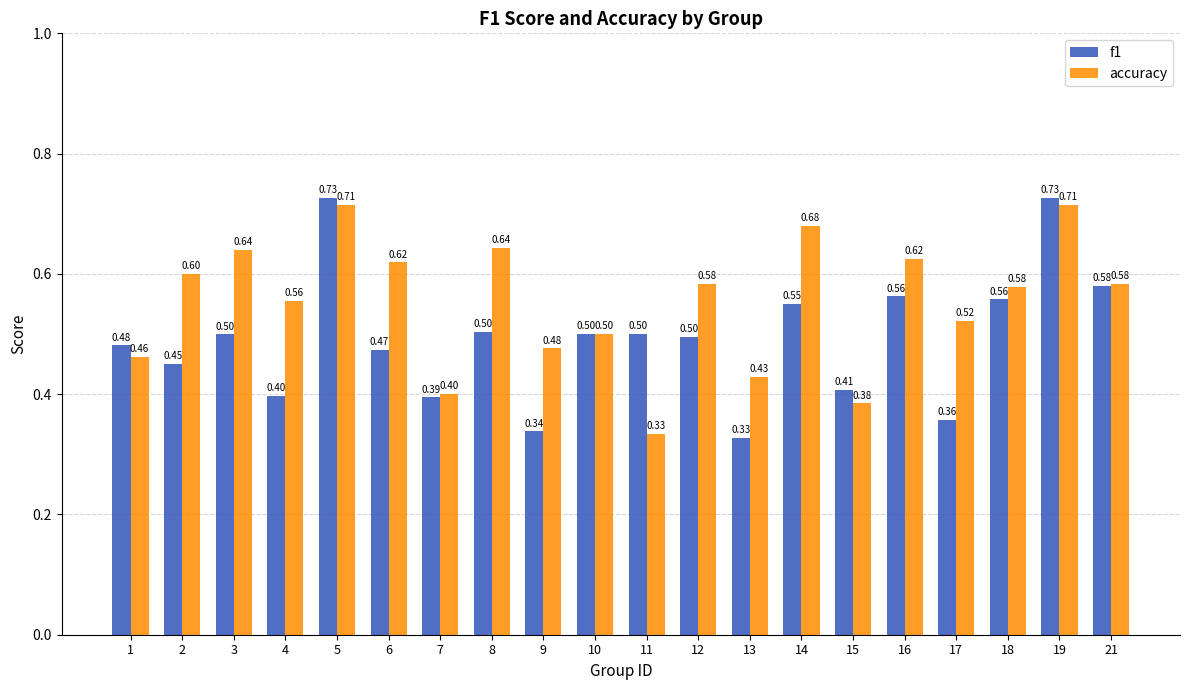

What is the total value across all series at 7?

0.8